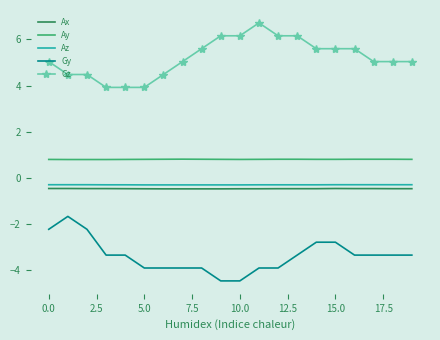

Which series has the largest total across all categories?

Gz